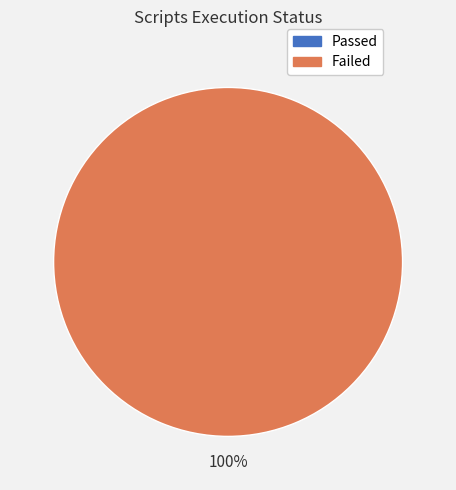

Does any single category account for the majority?

Yes